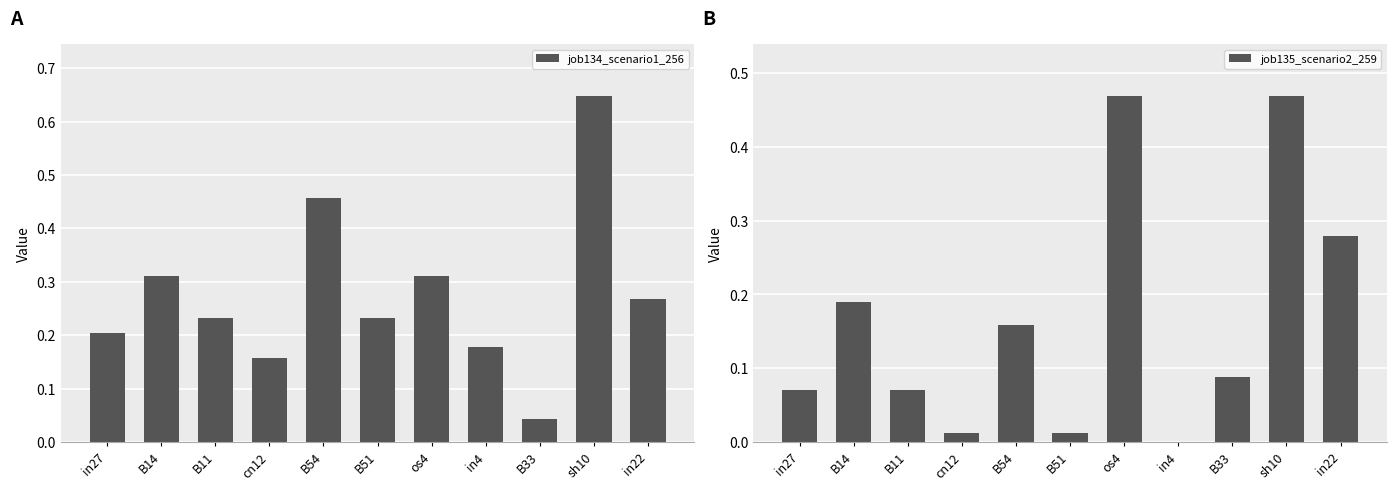

What is the average value of the job134_scenario1_256 series?

0.3